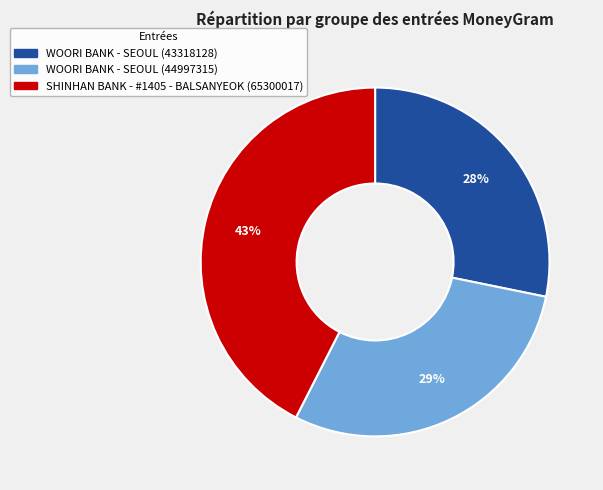

To the nearest percent, what is the average slice percentage?

33%